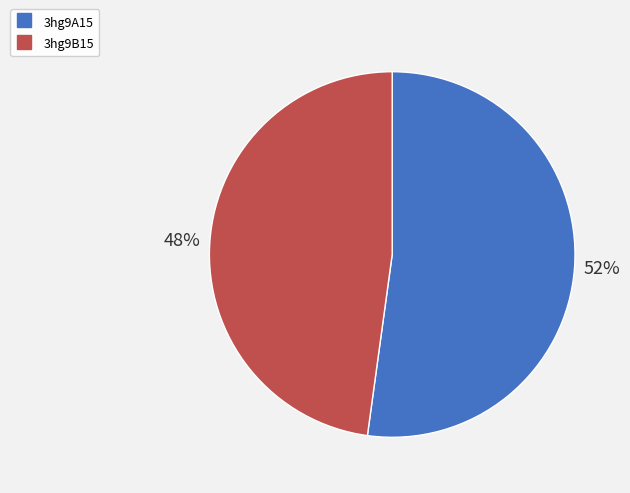

To the nearest percent, what is the combined percentage of 3hg9A15 and 3hg9B15?

100%